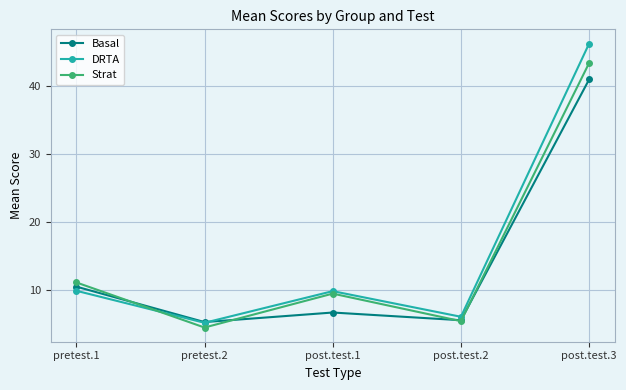

What position from the right is post.test.2?

2